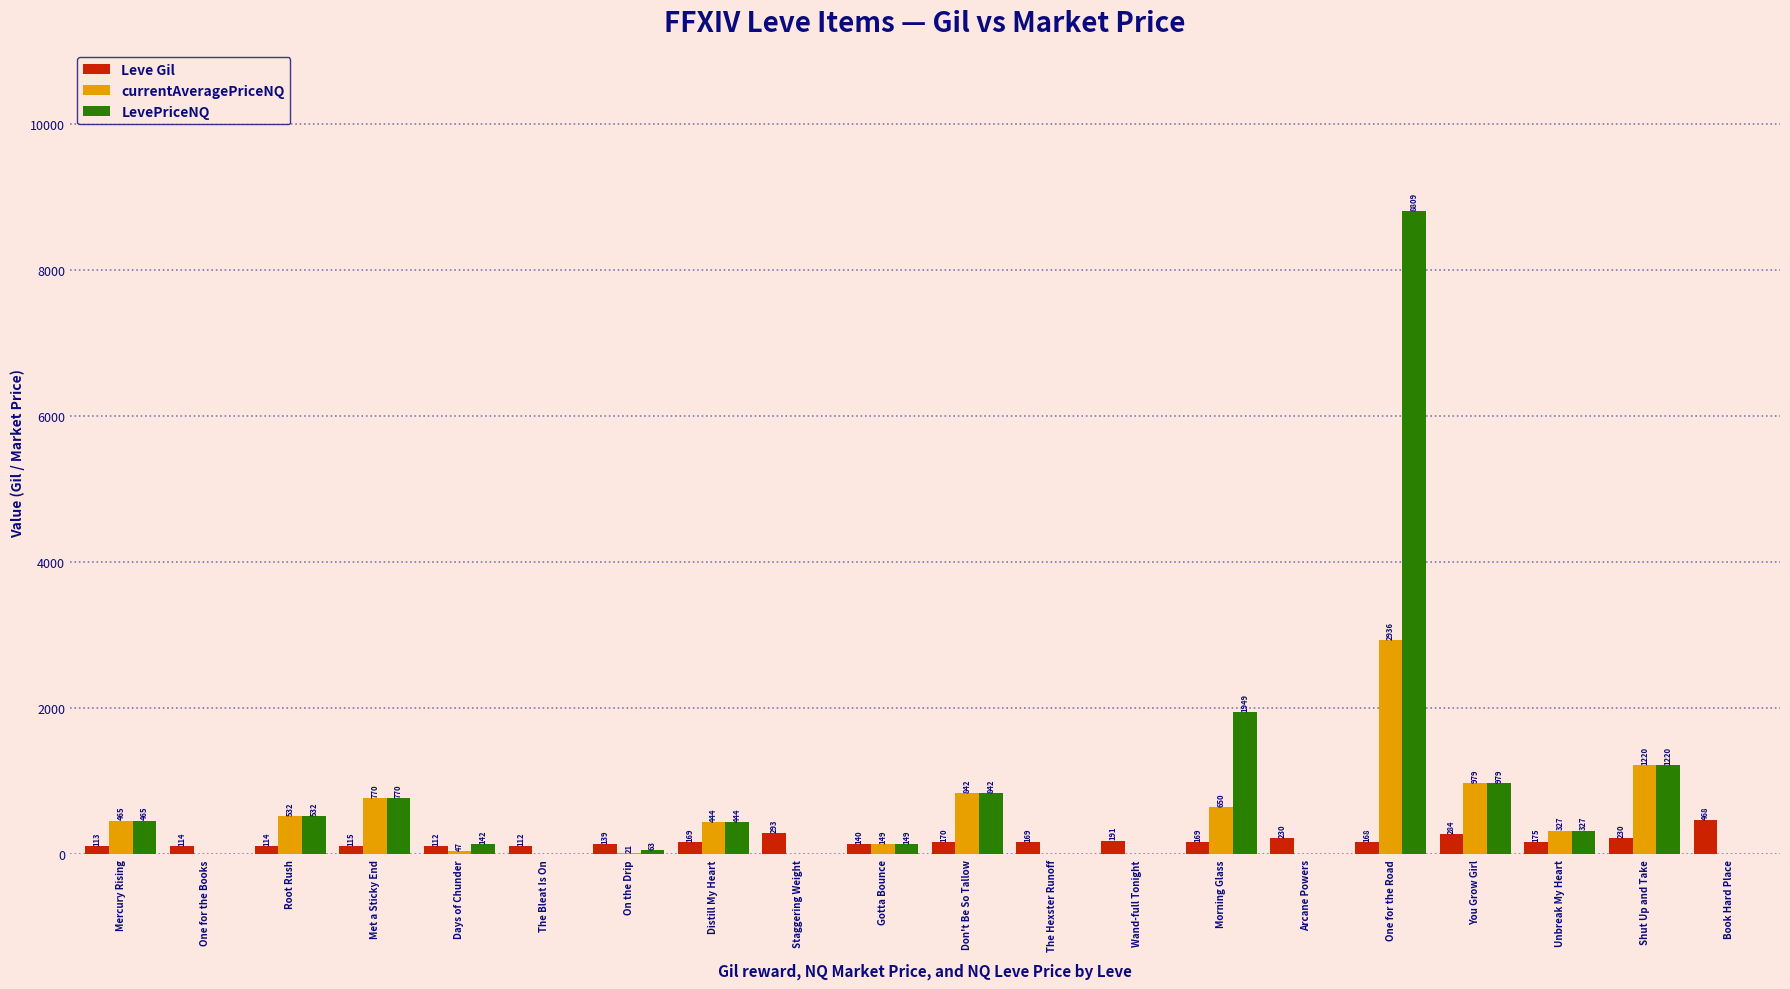

Does the chart contain stacked bars?

No